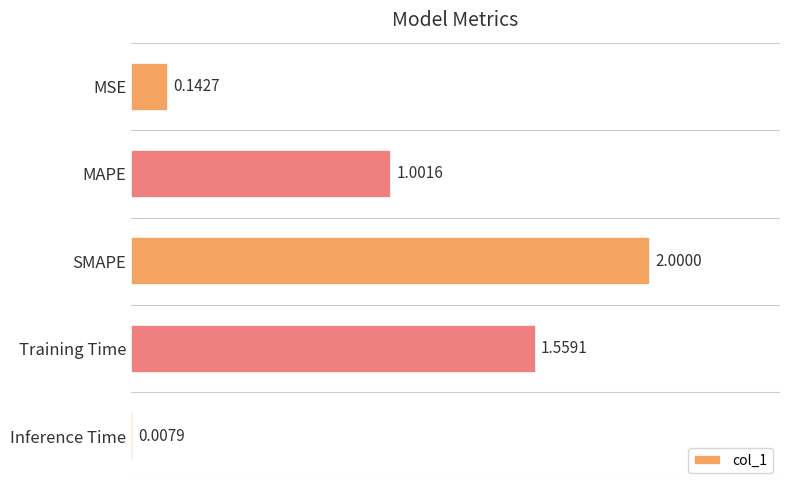

What is the label of the 5th bar from the top?

Inference Time